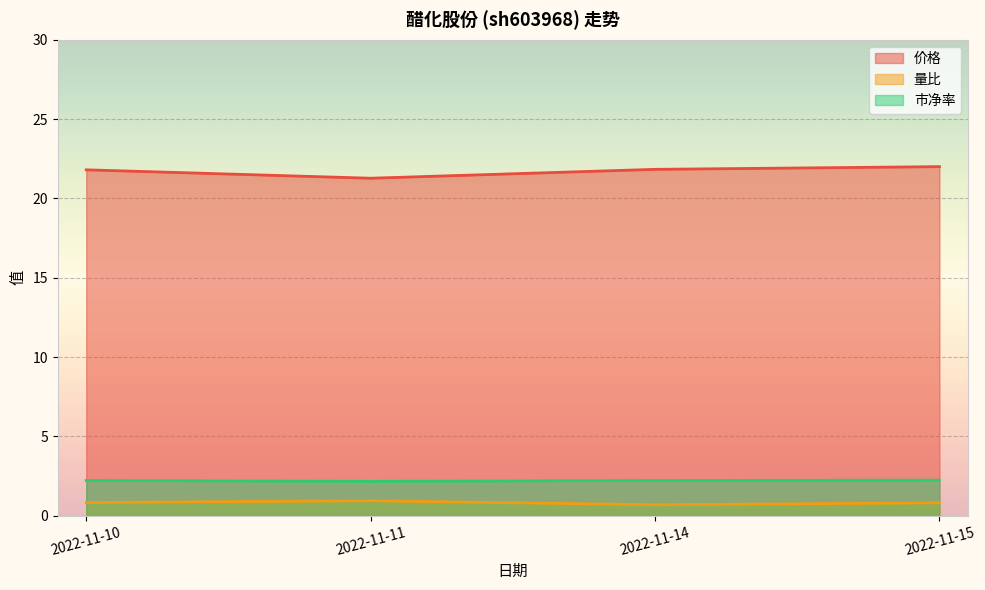

What is the sum of all 市净率 values?

8.8